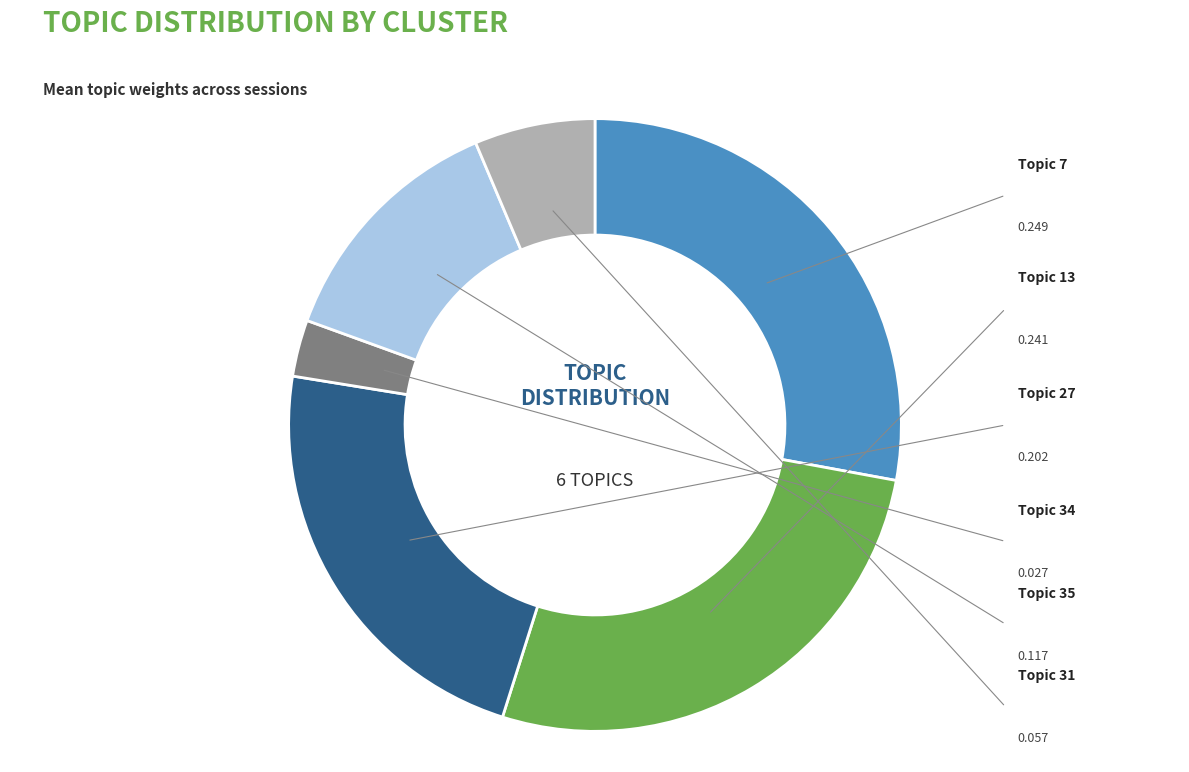

Is there any slice that represents more than half of the pie?

No